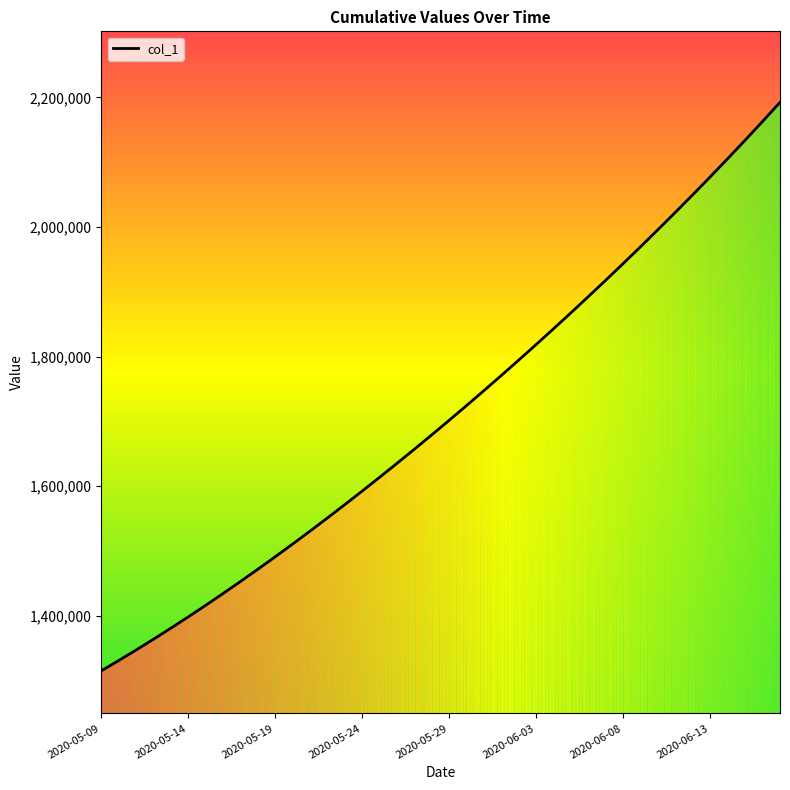

How many series are shown in this chart?

1